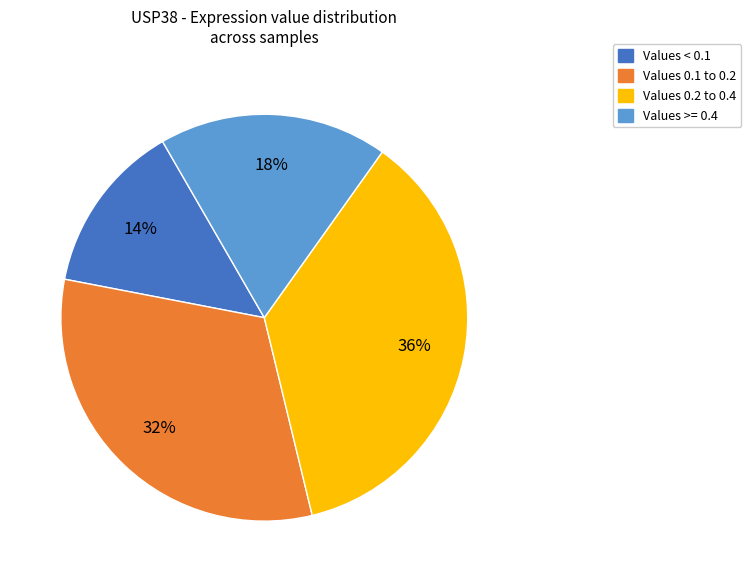

Do Values 0.2 to 0.4 and Values >= 0.4 together represent more than half of the pie?

Yes